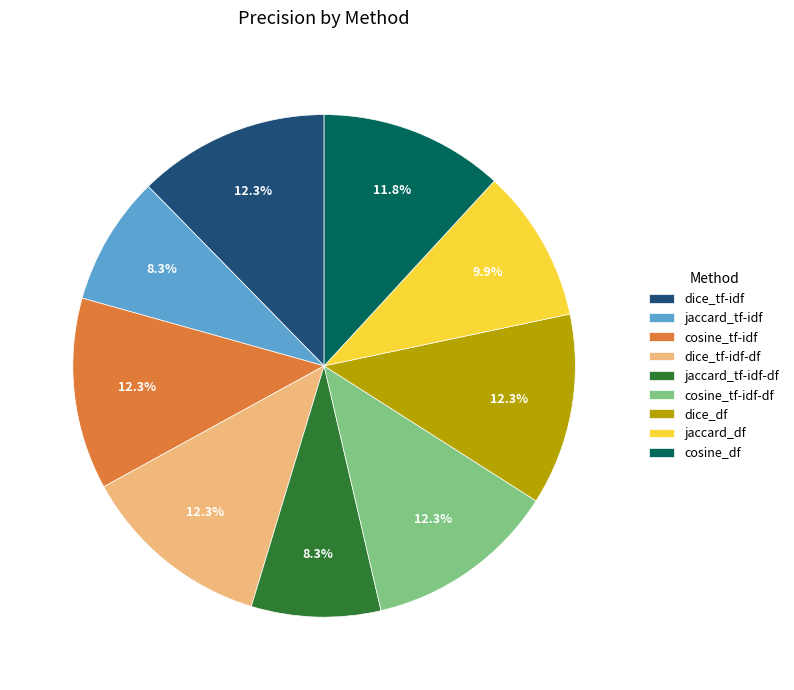

How many slices are in this pie chart?

9